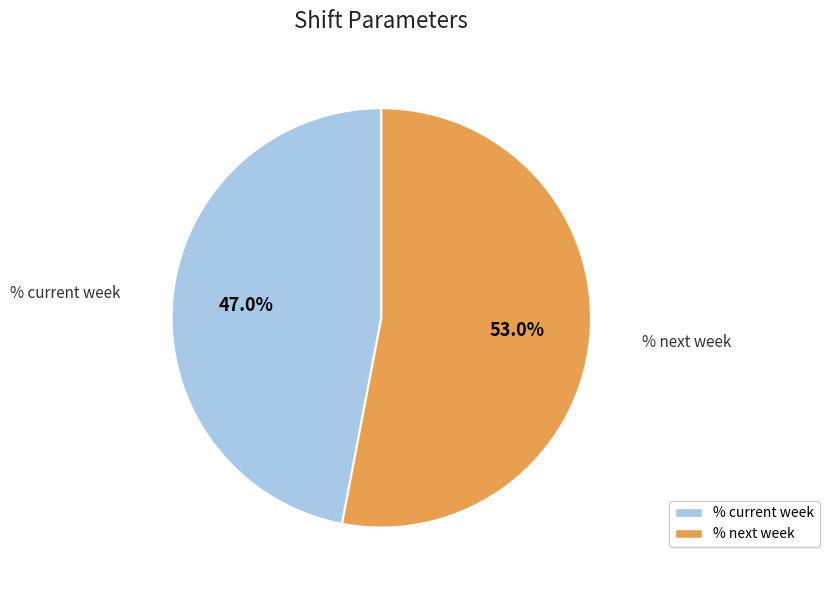

How many segments does this pie chart have?

2